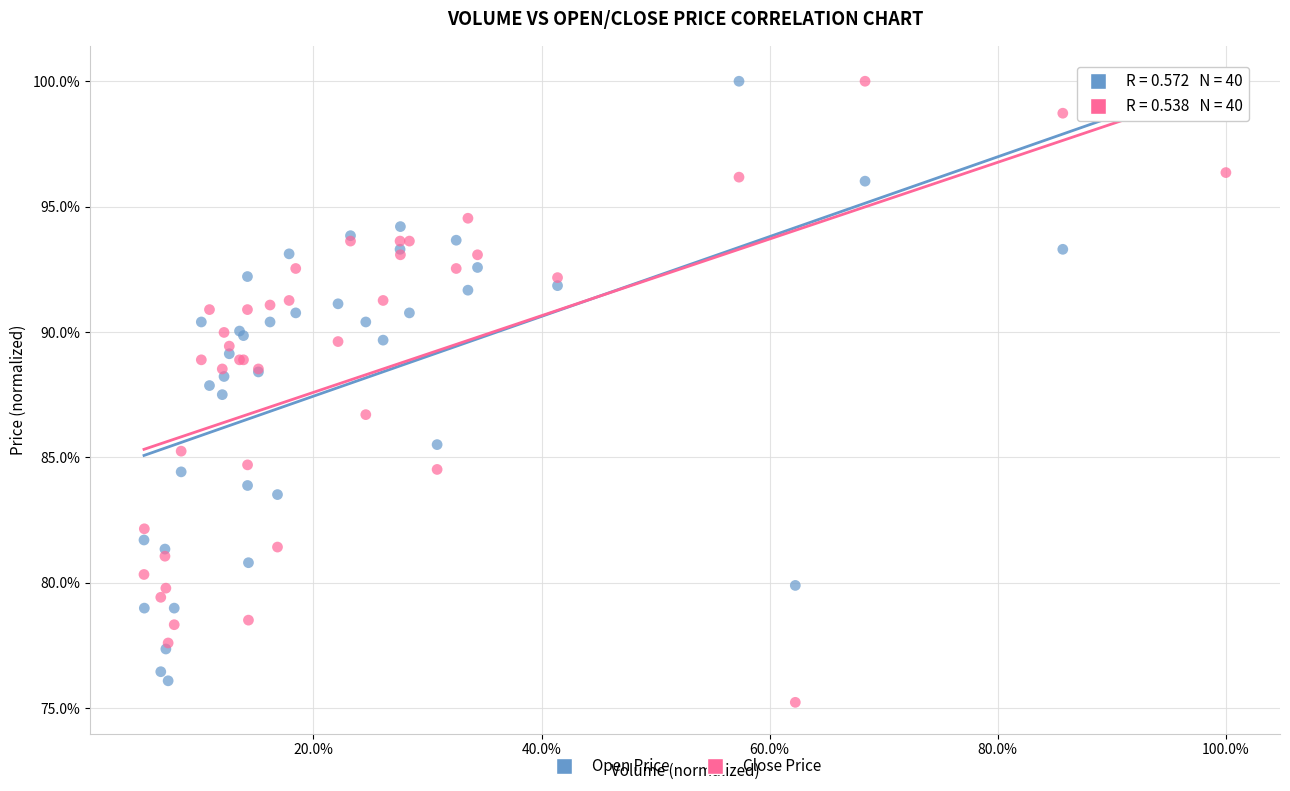

What are all the series names shown in the legend?

Open Price, Close Price